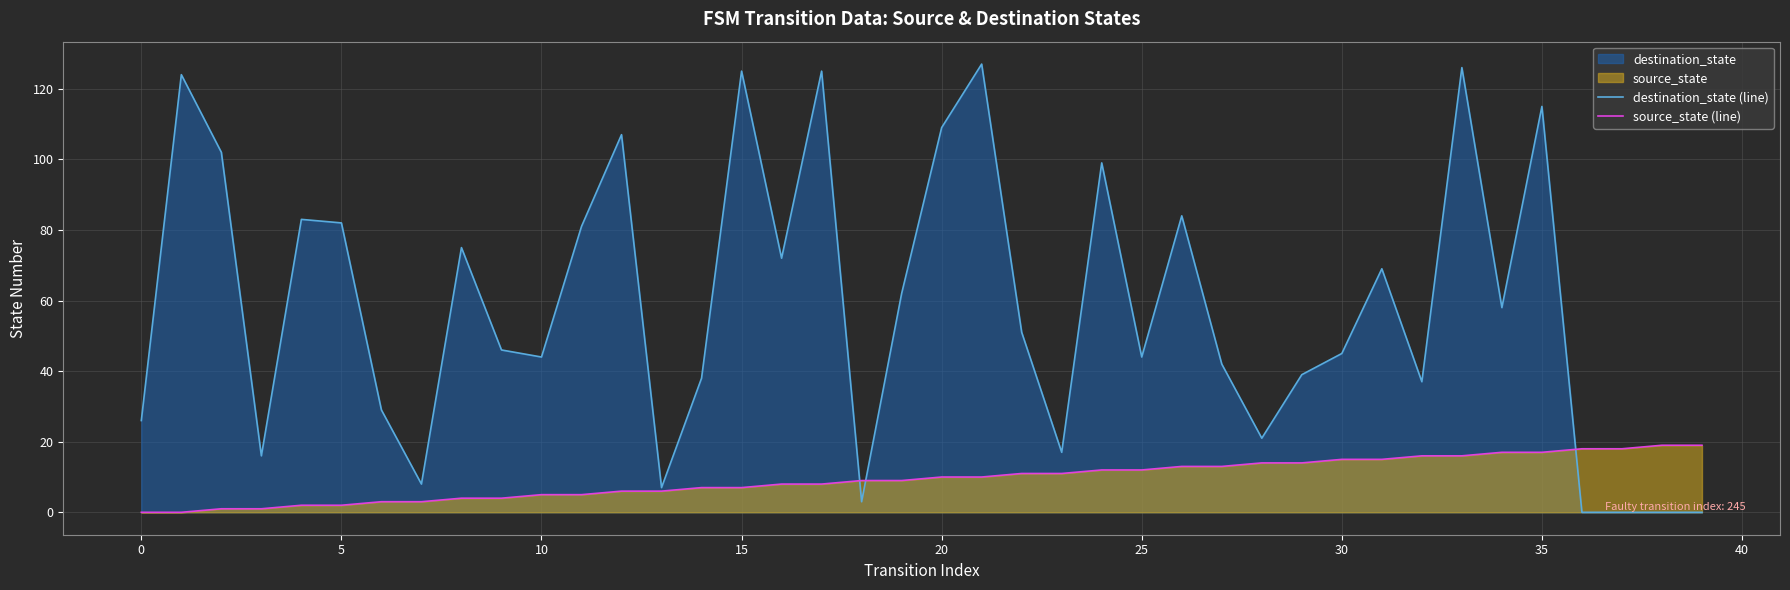

How many intersections are there between destination_state (line) and source_state (line)?

3